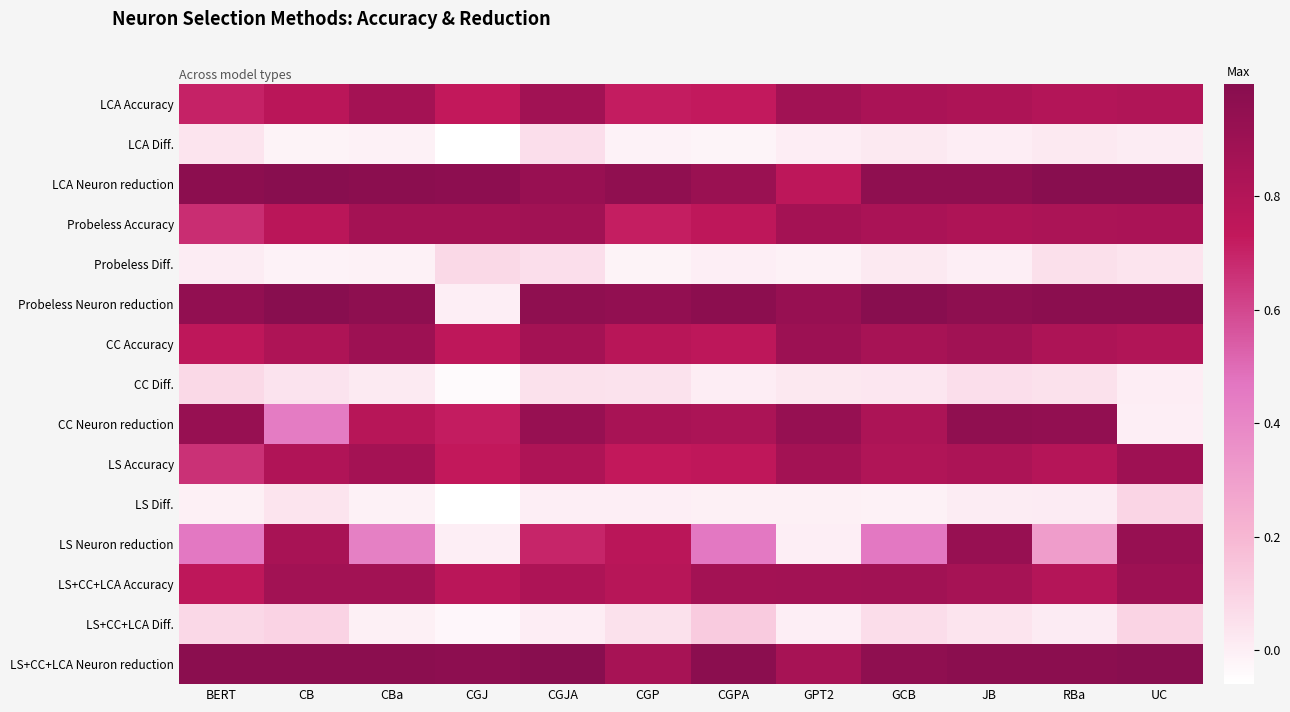

Which series has the widest spread of values?

Probeless Neuron reduction